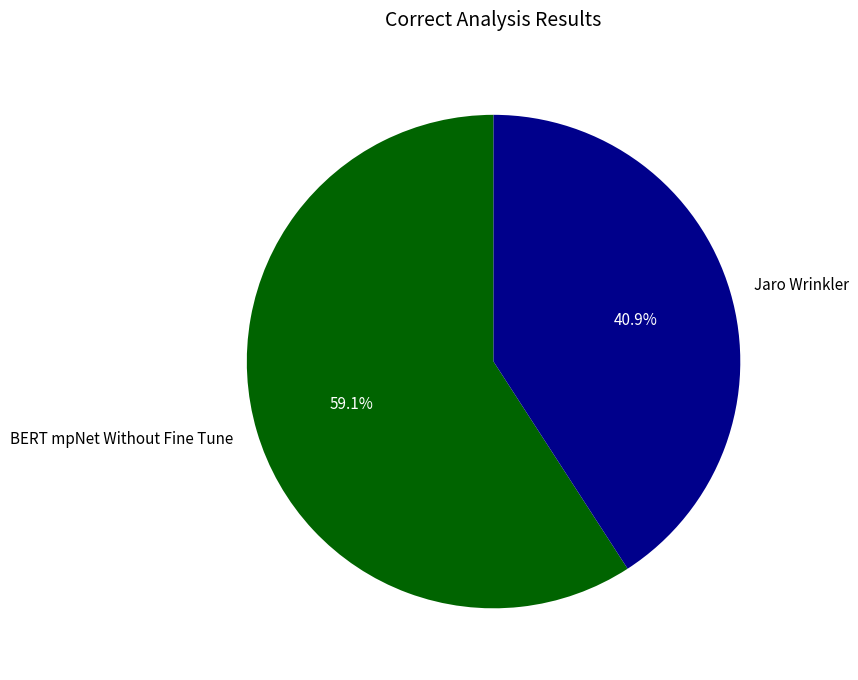

What portion of the pie excludes Jaro Wrinkler?

59.1%